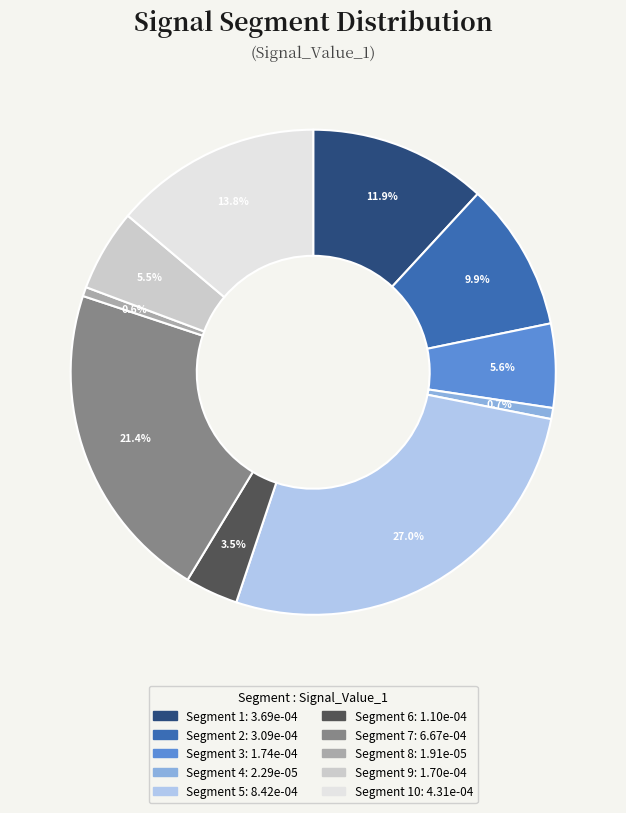

Is there a majority slice in this chart?

No